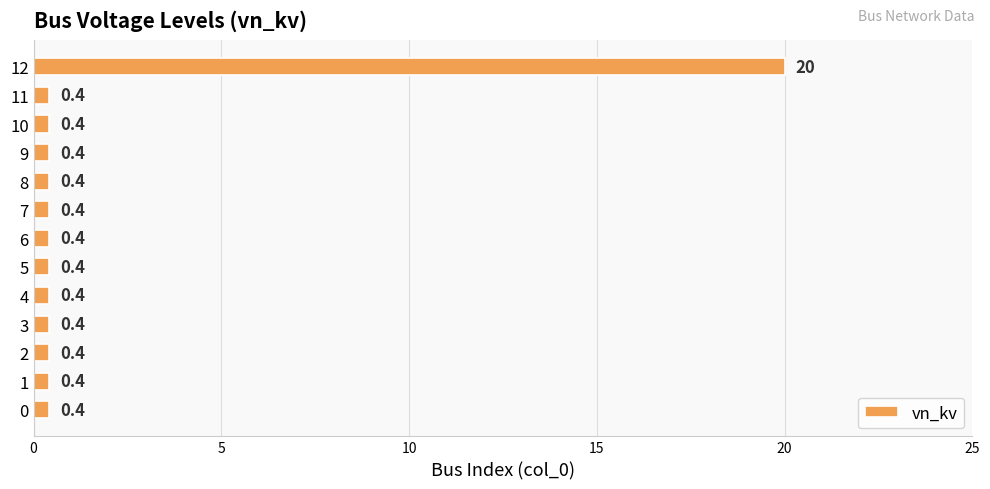

How many data points does each series have?

13